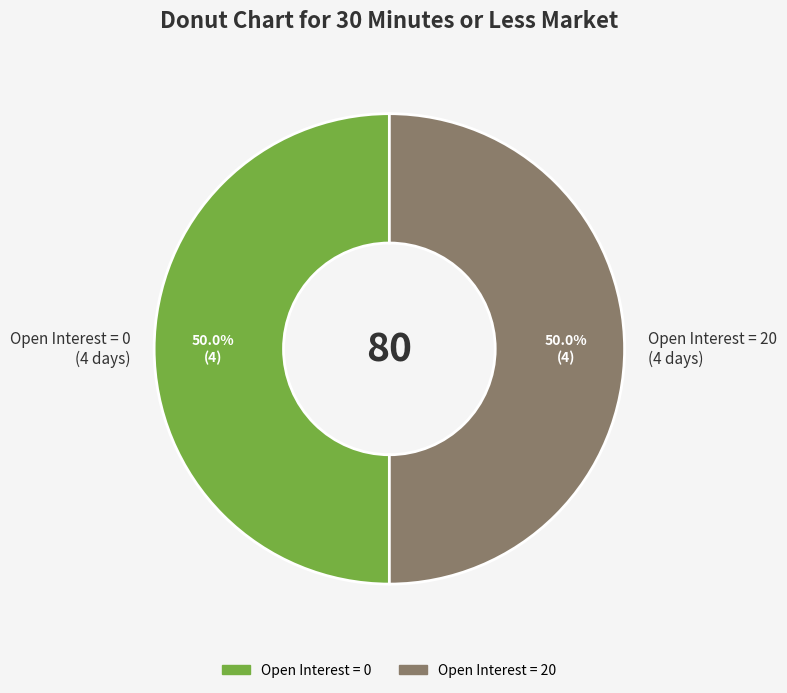

Count the number of slices in the pie.

2